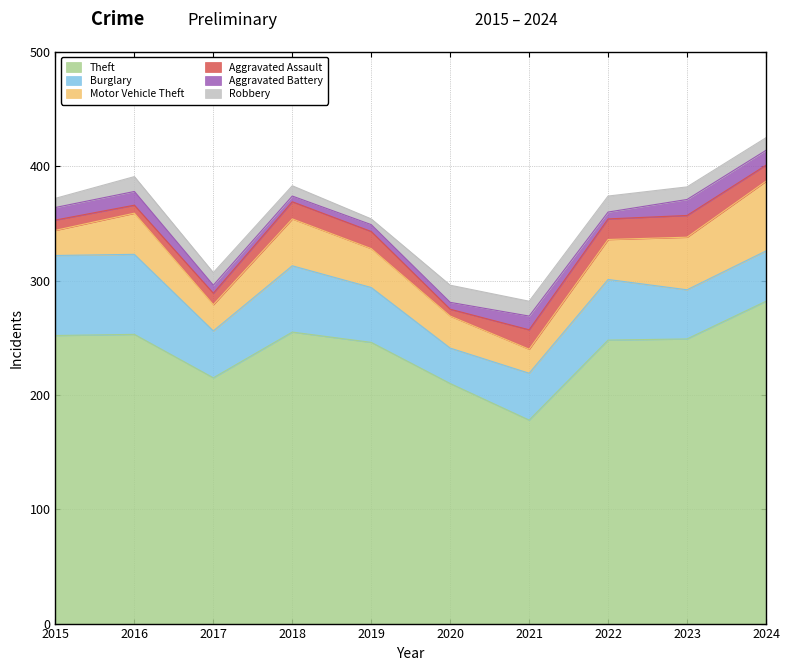

What is the value of the Aggravated Assault point at the 5th from the left?

15